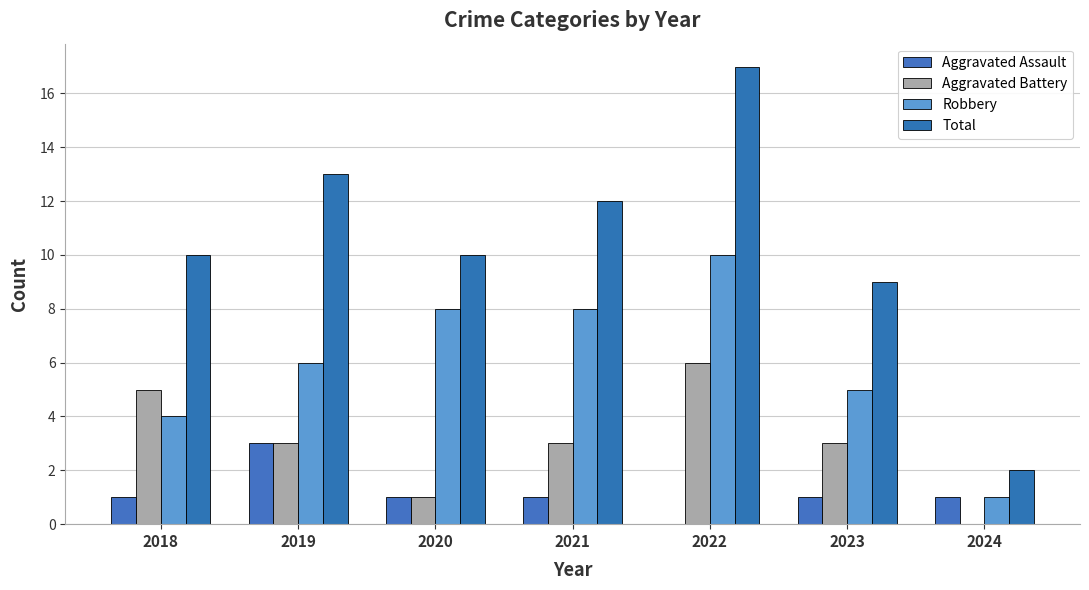

Reading left to right, extract all data points from this chart.

Aggravated Assault: 2018=1	2019=3	2020=1	2021=1	2022=0	2023=1	2024=1
Aggravated Battery: 2018=5	2019=3	2020=1	2021=3	2022=6	2023=3	2024=0
Robbery: 2018=4	2019=6	2020=8	2021=8	2022=10	2023=5	2024=1
Total: 2018=10	2019=13	2020=10	2021=12	2022=17	2023=9	2024=2